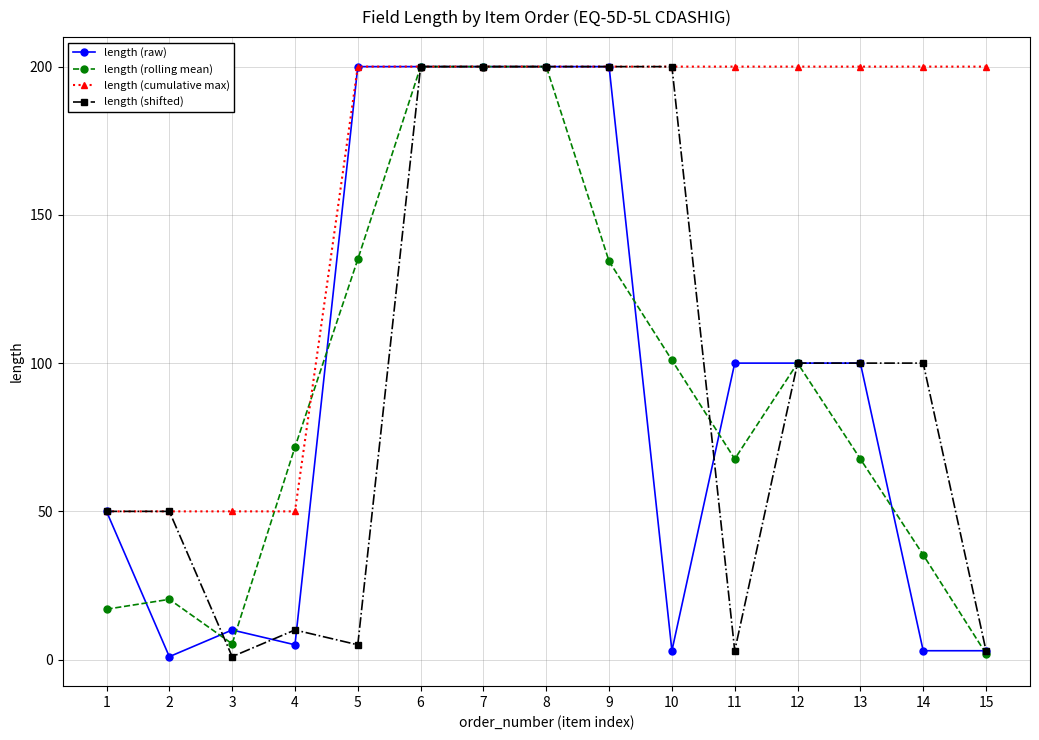

Where is the first local minimum for length (raw)?

2